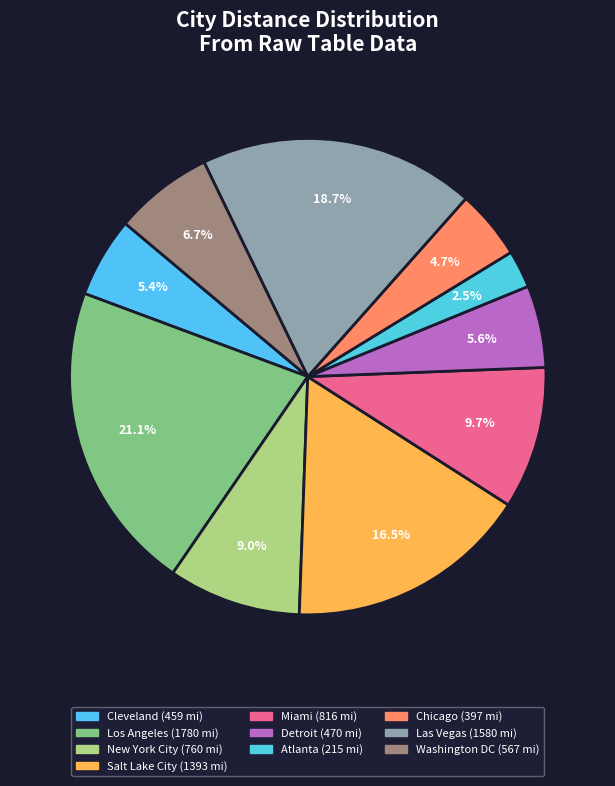

Count the number of slices in the pie.

10